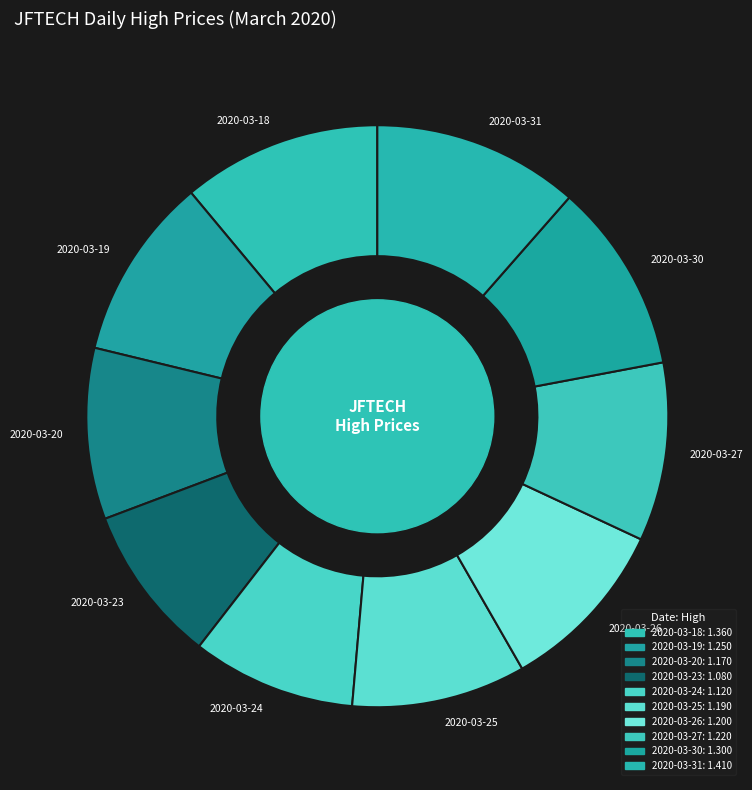

Which has a higher value, 2020-03-27 or 2020-03-30?

2020-03-30